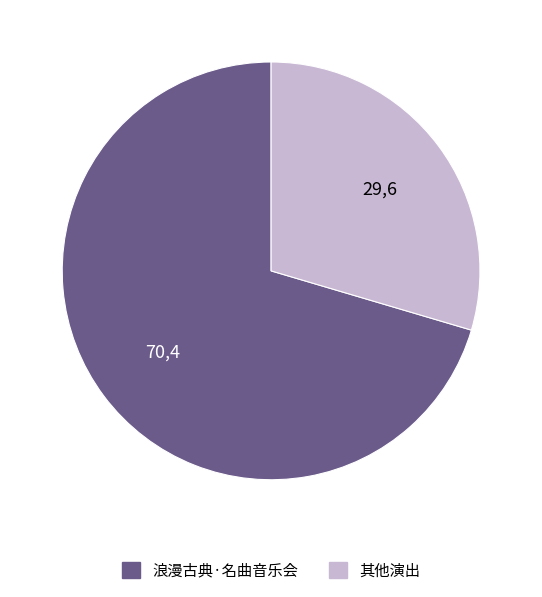

Is there a majority slice in this chart?

Yes